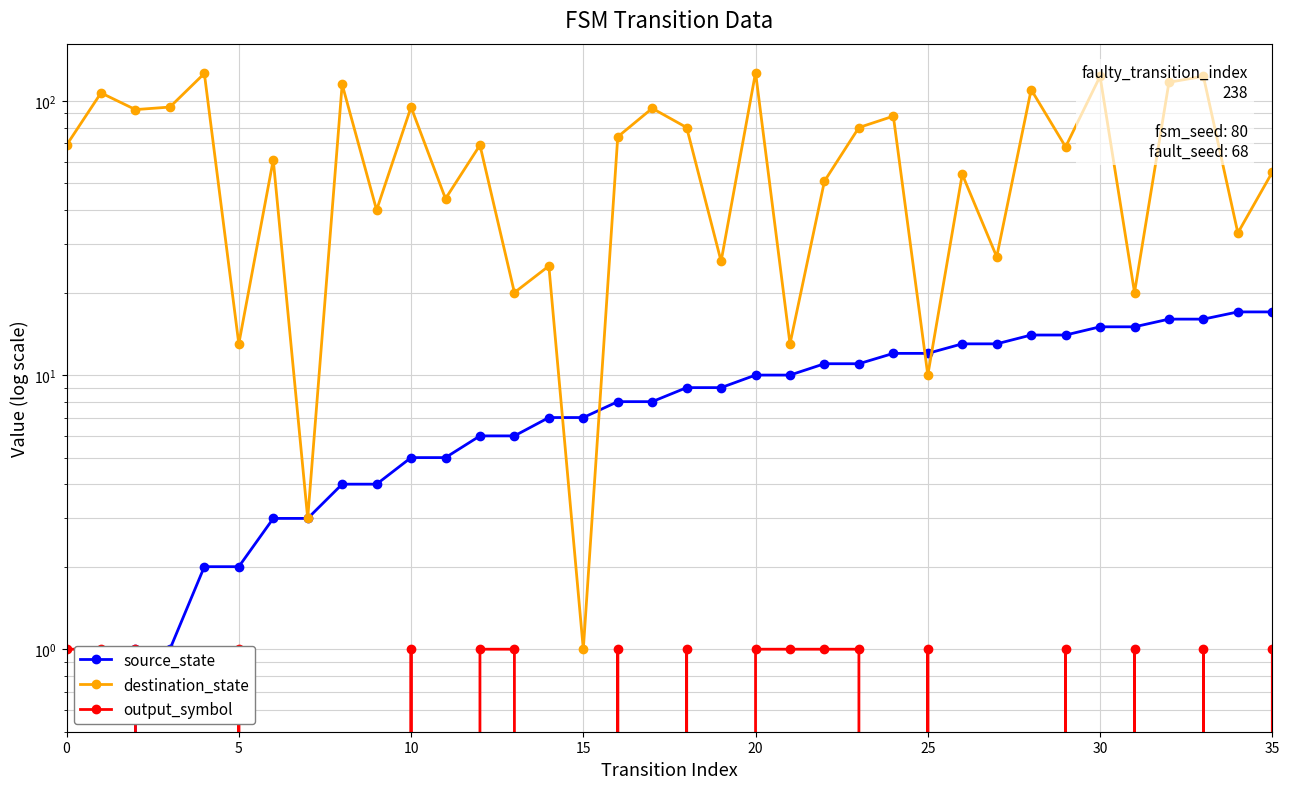

True or false: source_state and output_symbol intersect in this chart.

False